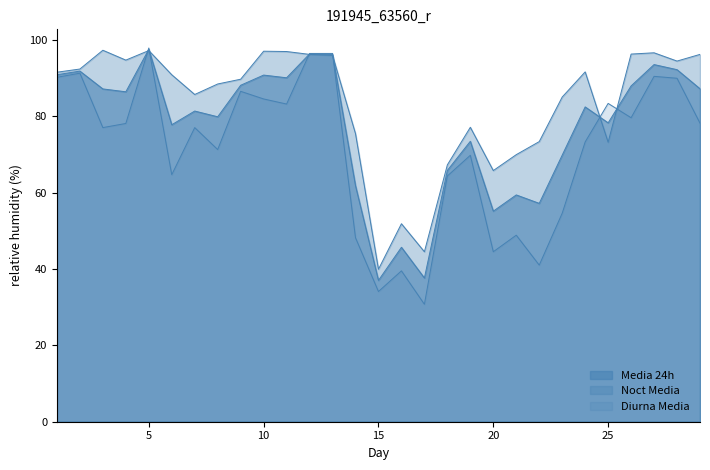

At which label does Diurna Media first exceed 77?

1